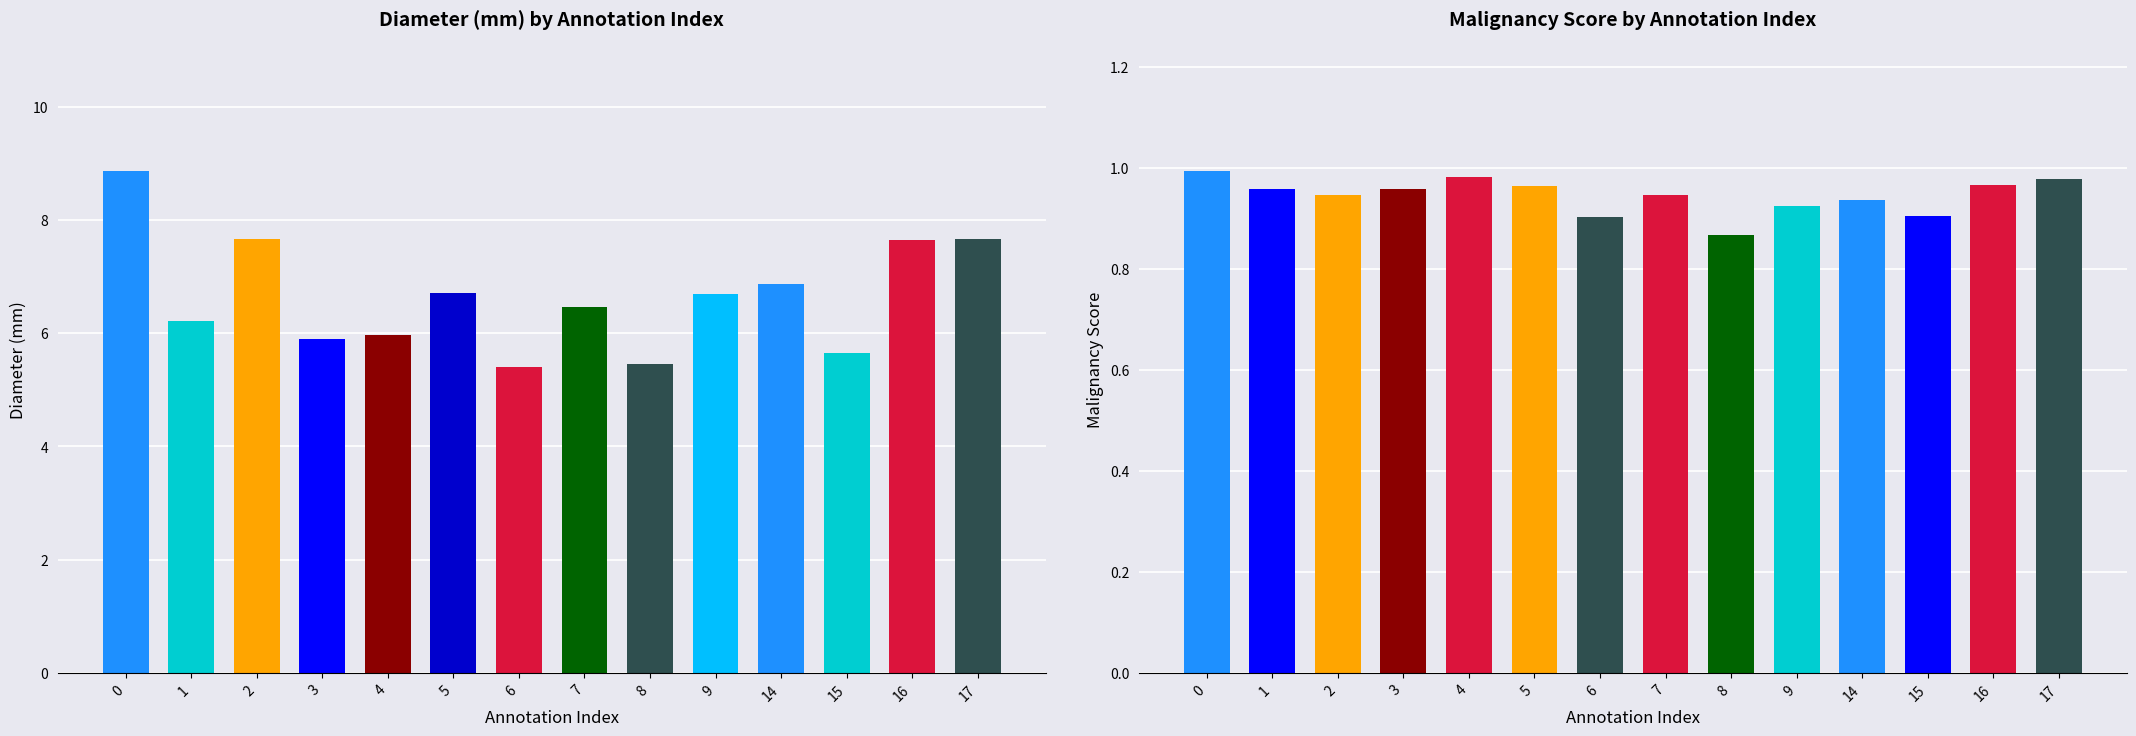

Which series changed the most between 4 and 17?

diameter_mm